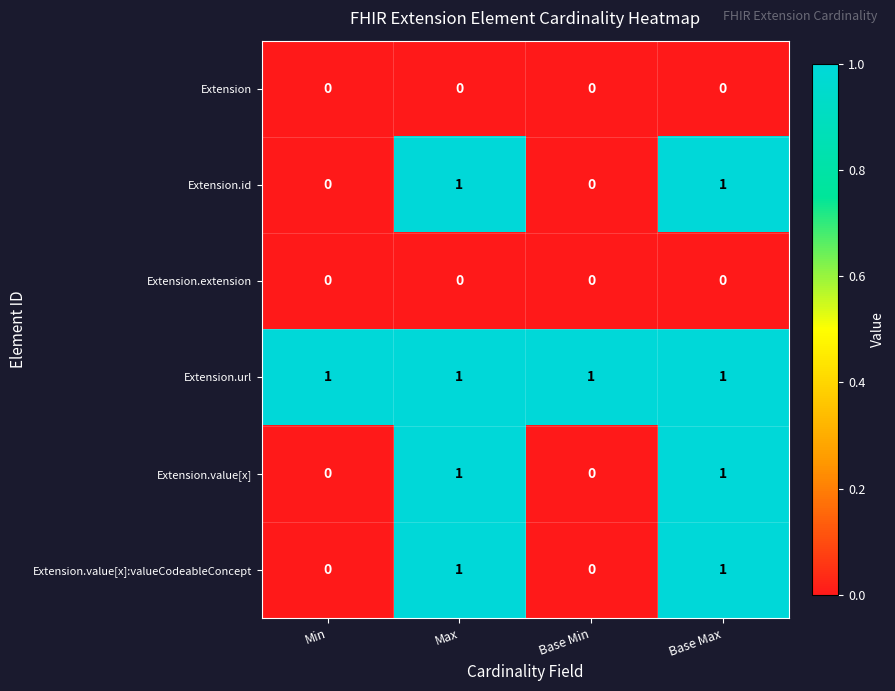

How many Extension.value[x] values are between 0 and 1?

4